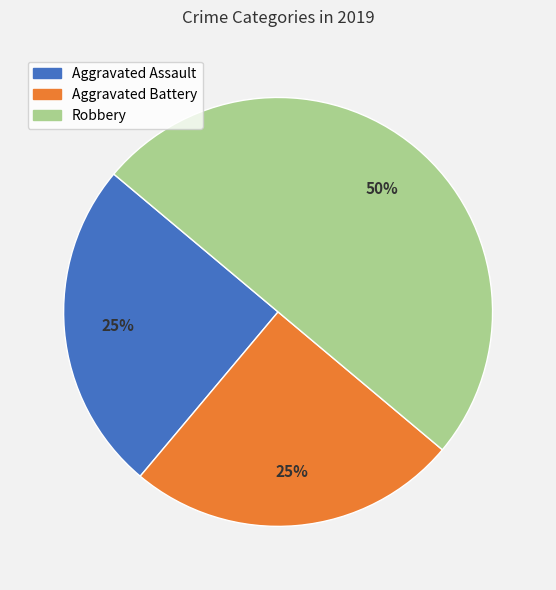

How many slices are in this pie chart?

3